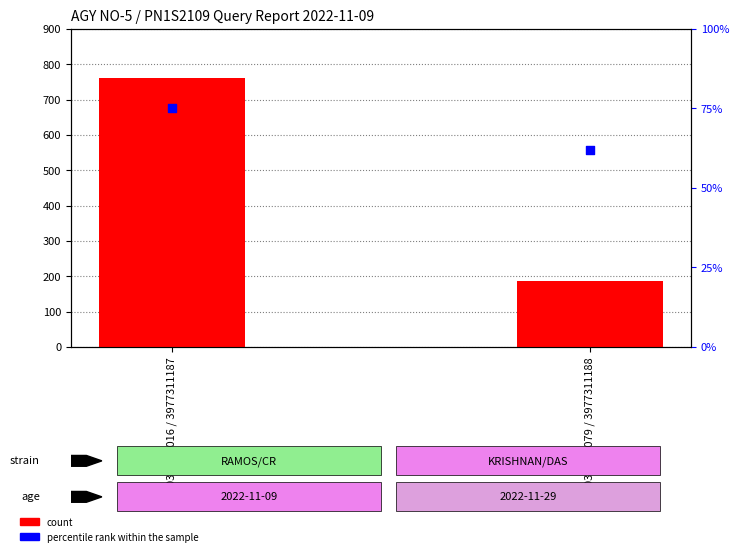

Which series has the largest total across all categories?

count